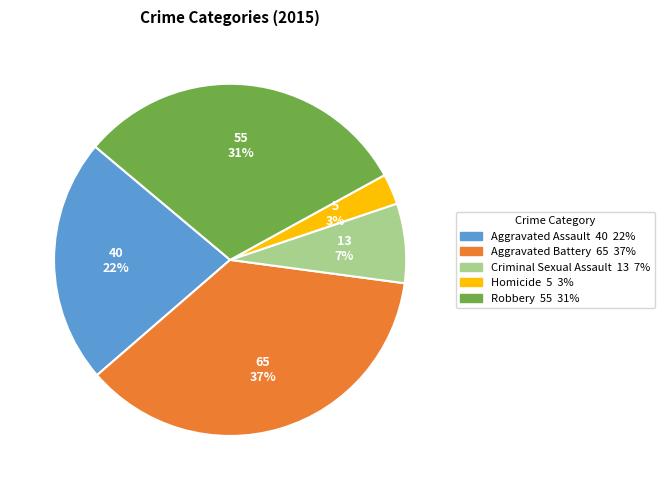

Combined, do Aggravated Battery and Criminal Sexual Assault account for over 50%?

No